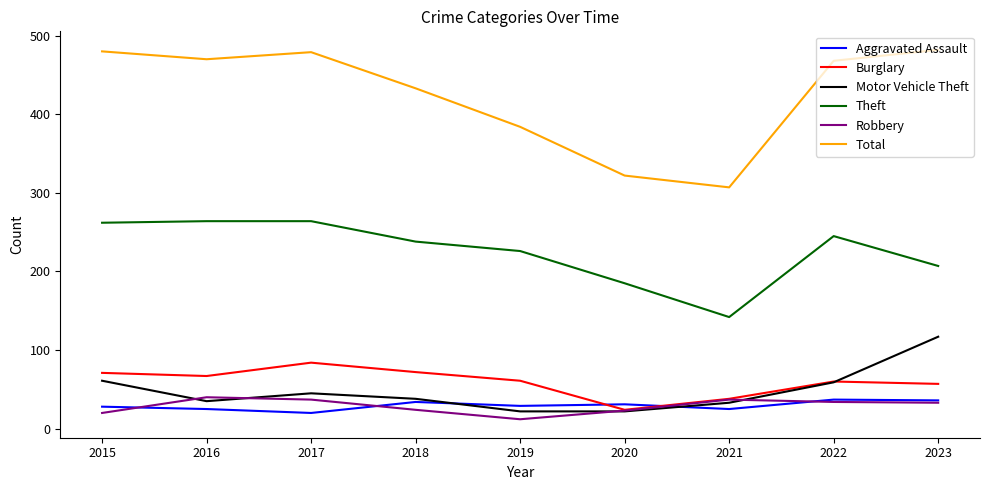

What is the lowest value of the Burglary series?

24